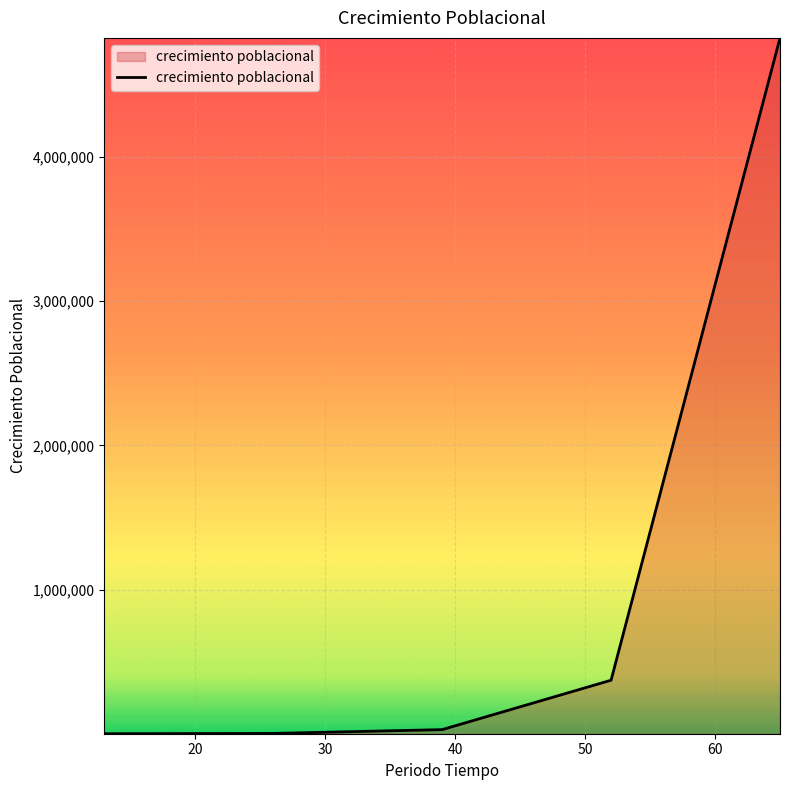

What is the difference between the second highest and second lowest values?

369096